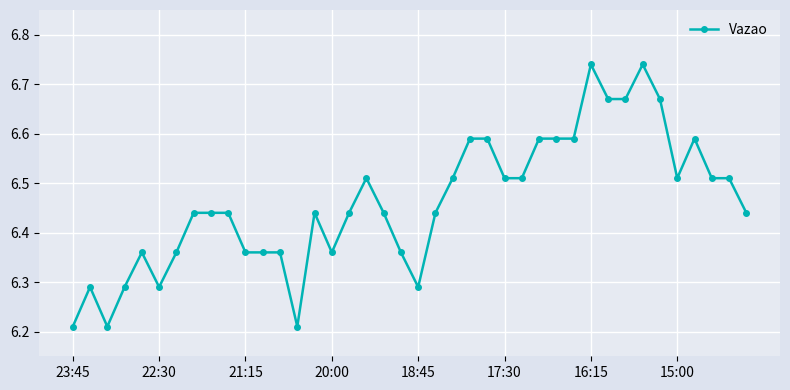

Count the number of data series in this chart.

1